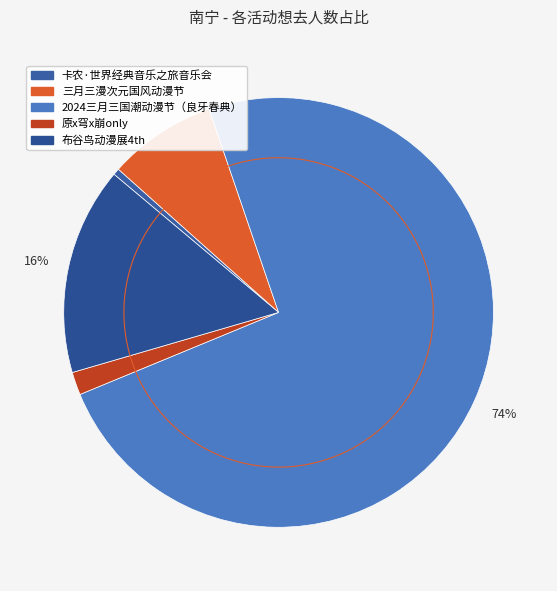

What is the ratio of the value at 三月三漫次元国风动漫节 to the value at 卡农·世界经典音乐之旅音乐会?

16.4